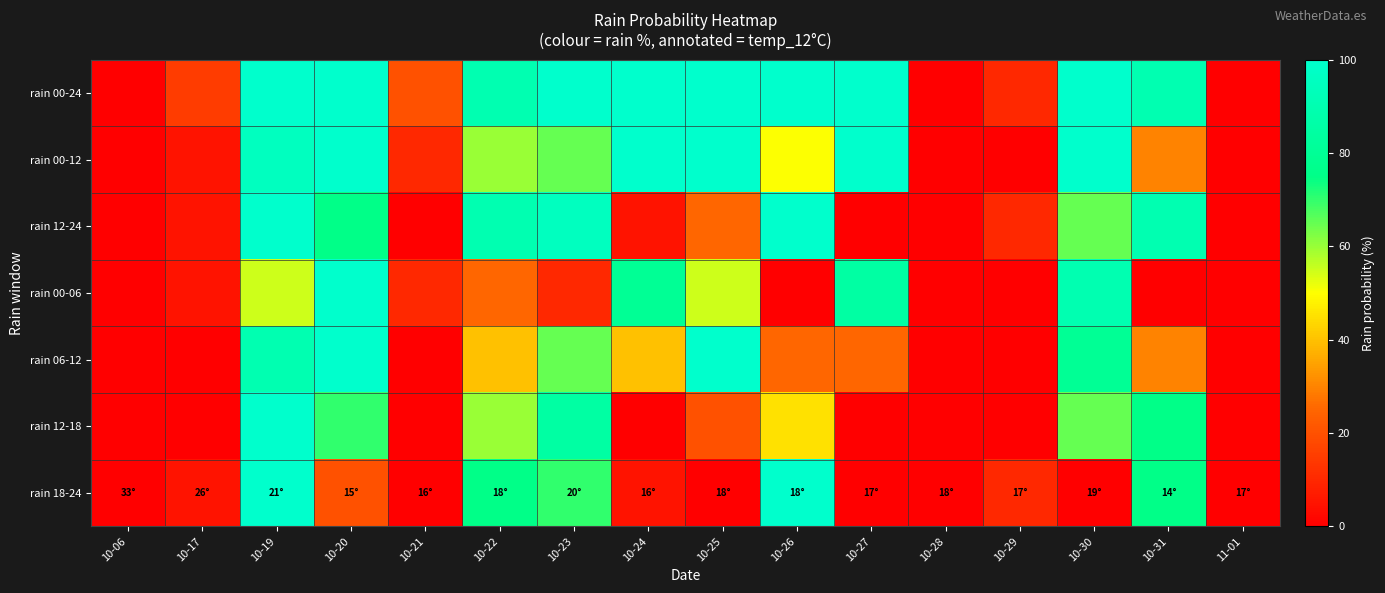

Reading right to left, what are all the values shown in this chart?

rain 00-24: 11-01=0	10-31=90	10-30=100	10-29=10	10-28=0	10-27=100	10-26=100	10-25=100	10-24=100	10-23=100	10-22=90	10-21=20	10-20=100	10-19=100	10-17=15	10-06=0
rain 00-12: 11-01=0	10-31=30	10-30=100	10-29=0	10-28=0	10-27=100	10-26=50	10-25=100	10-24=100	10-23=65	10-22=60	10-21=10	10-20=100	10-19=95	10-17=5	10-06=0
rain 12-24: 11-01=0	10-31=90	10-30=65	10-29=10	10-28=0	10-27=0	10-26=100	10-25=25	10-24=5	10-23=95	10-22=90	10-21=0	10-20=75	10-19=100	10-17=5	10-06=0
rain 00-06: 11-01=0	10-31=0	10-30=90	10-29=0	10-28=0	10-27=85	10-26=0	10-25=55	10-24=80	10-23=10	10-22=25	10-21=10	10-20=100	10-19=55	10-17=5	10-06=0
rain 06-12: 11-01=0	10-31=30	10-30=80	10-29=0	10-28=0	10-27=25	10-26=25	10-25=100	10-24=40	10-23=65	10-22=40	10-21=0	10-20=100	10-19=90	10-17=0	10-06=0
rain 12-18: 11-01=0	10-31=75	10-30=65	10-29=0	10-28=0	10-27=0	10-26=45	10-25=20	10-24=0	10-23=85	10-22=60	10-21=0	10-20=70	10-19=100	10-17=0	10-06=0
rain 18-24: 11-01=0	10-31=75	10-30=0	10-29=10	10-28=0	10-27=0	10-26=100	10-25=0	10-24=5	10-23=70	10-22=75	10-21=0	10-20=20	10-19=100	10-17=5	10-06=0